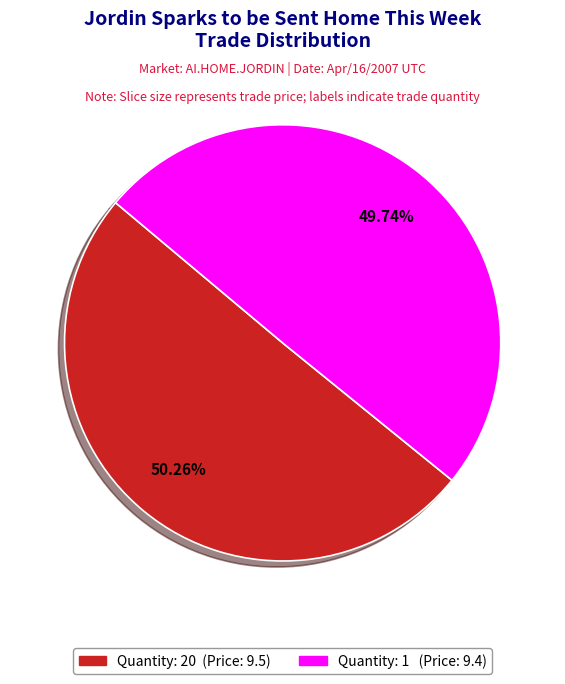

Count the number of slices in the pie.

2